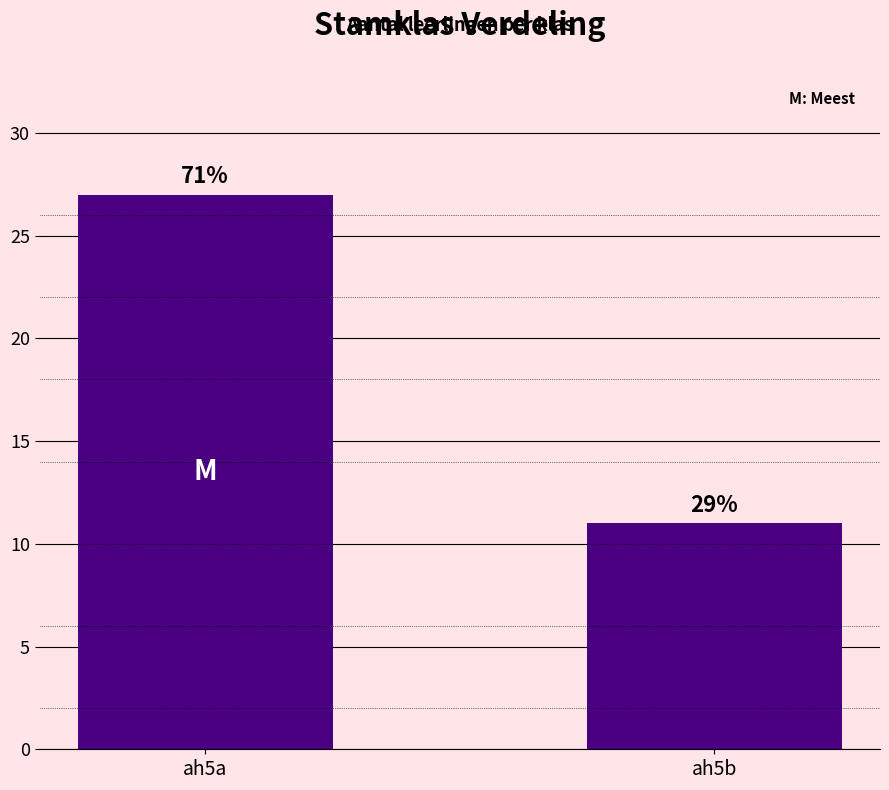

List the labels in order of value, smallest first.

ah5b, ah5a